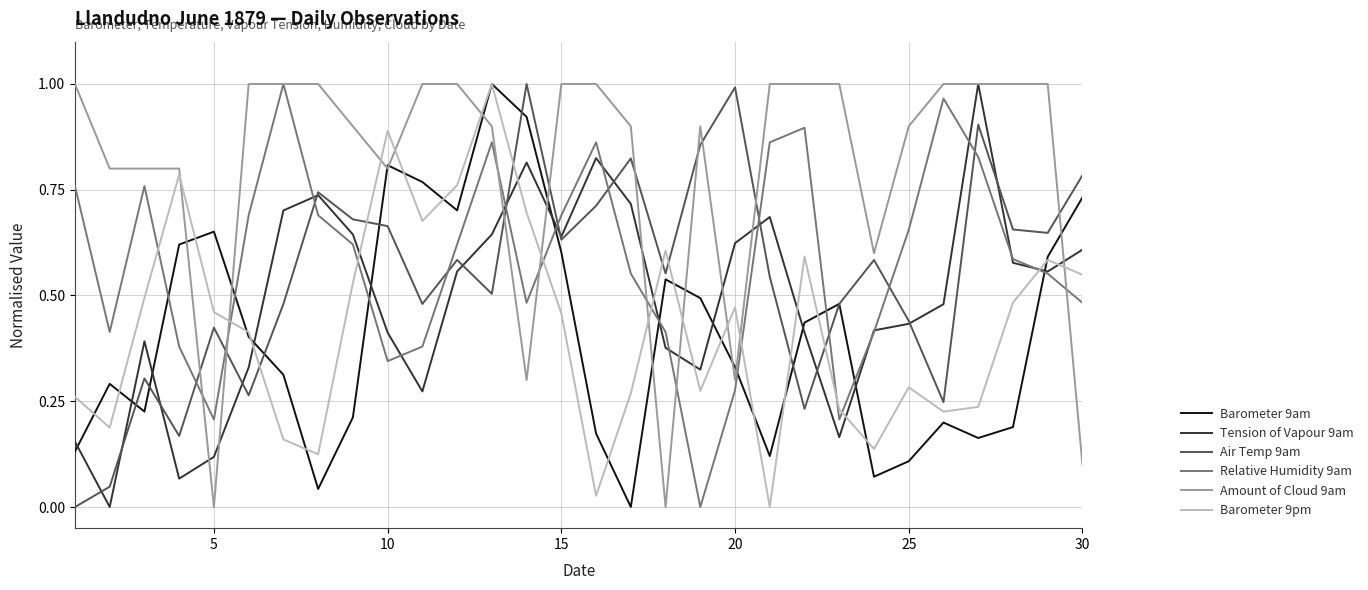

After their last crossing, which series has the higher values: Barometer 9am or Tension of Vapour 9am?

Barometer 9am